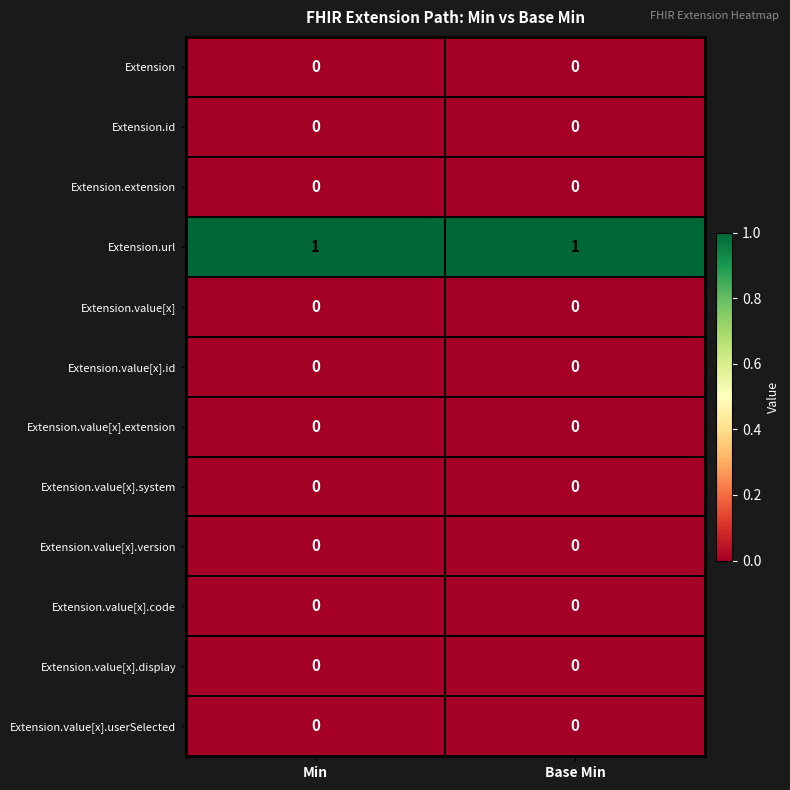

Reading right to left, extract all data points from this chart.

Extension: Base Min=0	Min=0
Extension.id: Base Min=0	Min=0
Extension.extension: Base Min=0	Min=0
Extension.url: Base Min=1	Min=1
Extension.value[x]: Base Min=0	Min=0
Extension.value[x].id: Base Min=0	Min=0
Extension.value[x].extension: Base Min=0	Min=0
Extension.value[x].system: Base Min=0	Min=0
Extension.value[x].version: Base Min=0	Min=0
Extension.value[x].code: Base Min=0	Min=0
Extension.value[x].display: Base Min=0	Min=0
Extension.value[x].userSelected: Base Min=0	Min=0